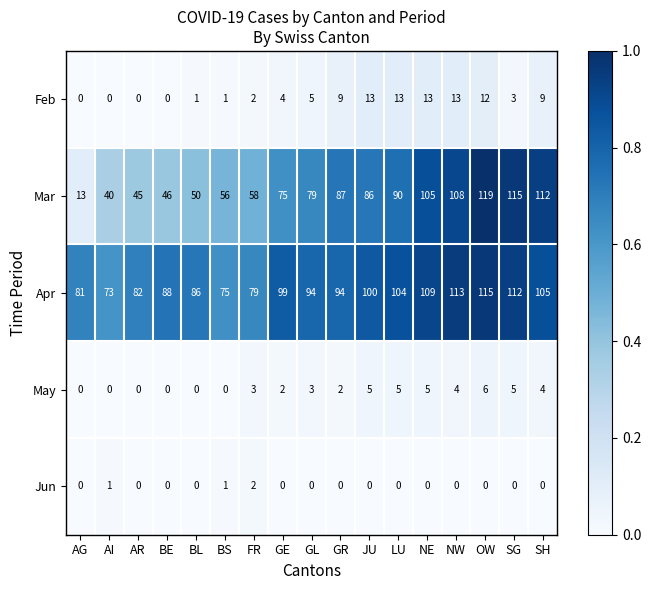

What is the difference between the second highest and minimum values in the May series?

5